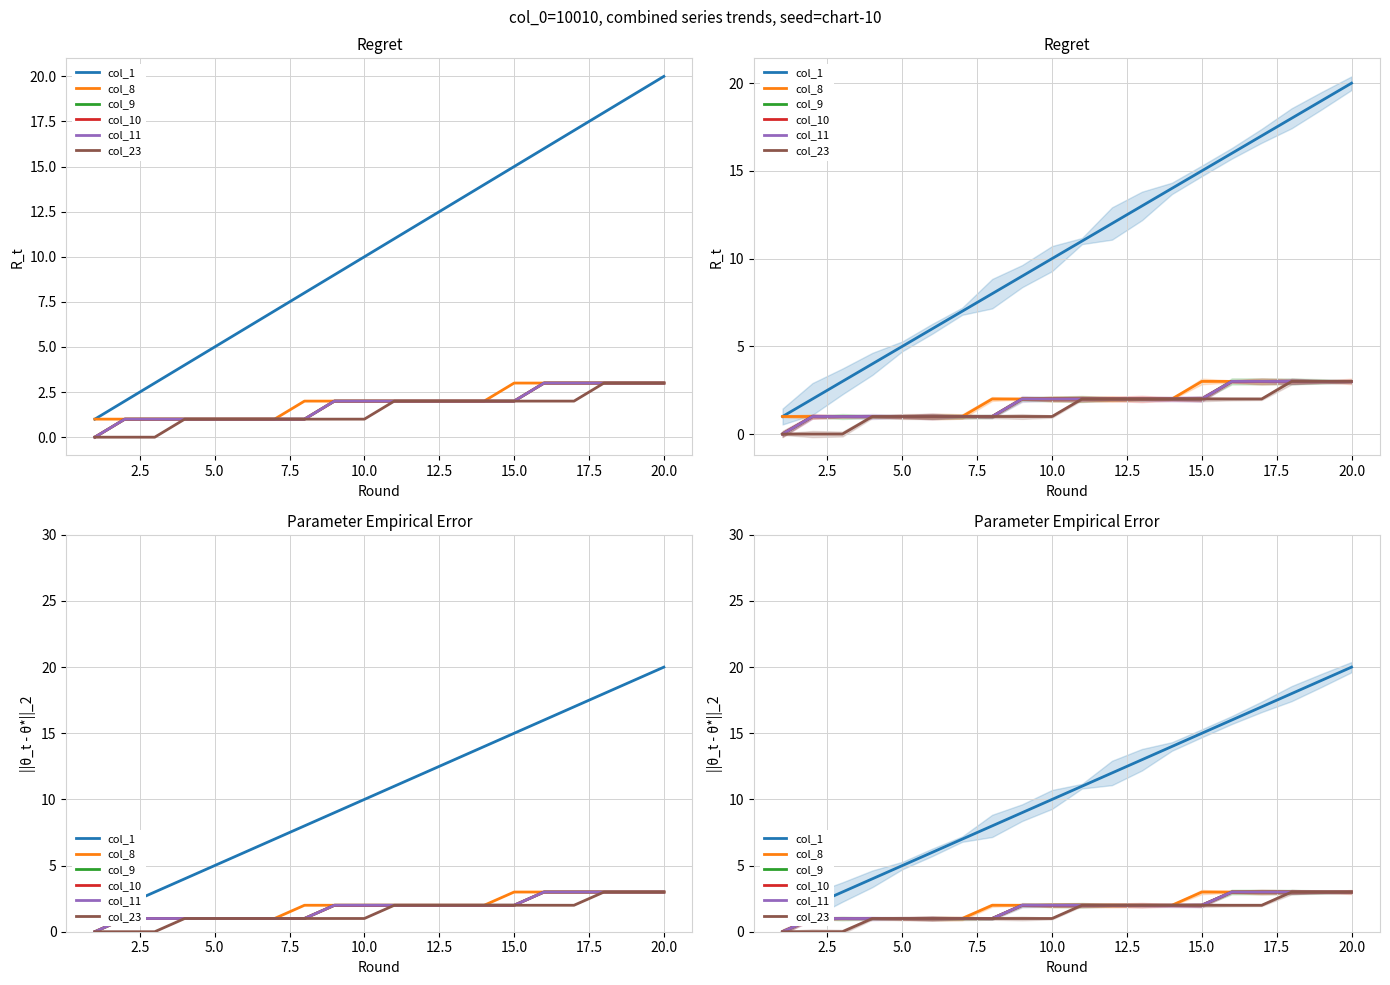

How many lines are shown in the chart?

6